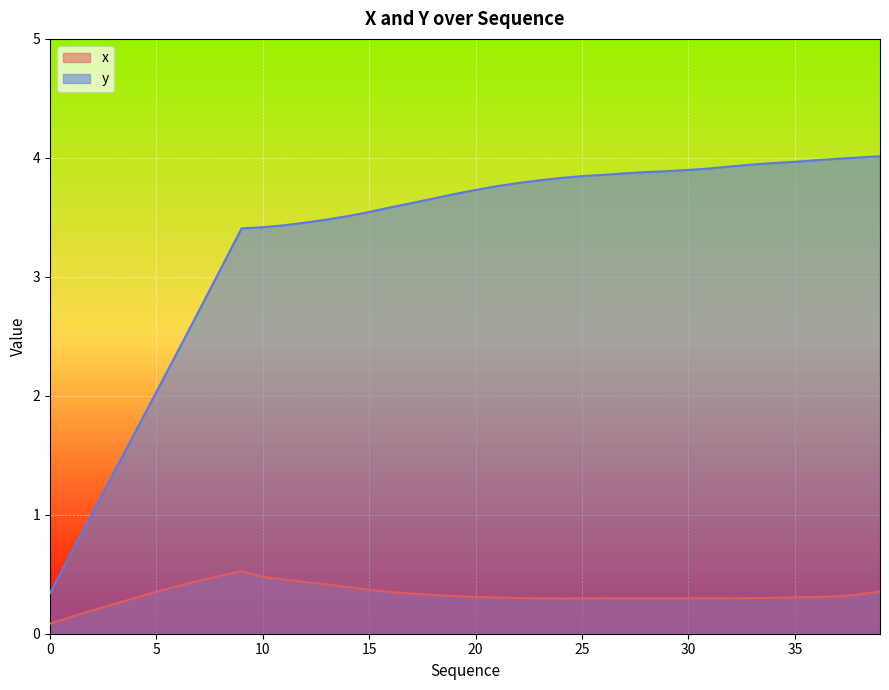

What is the lowest value of the x series?

0.1